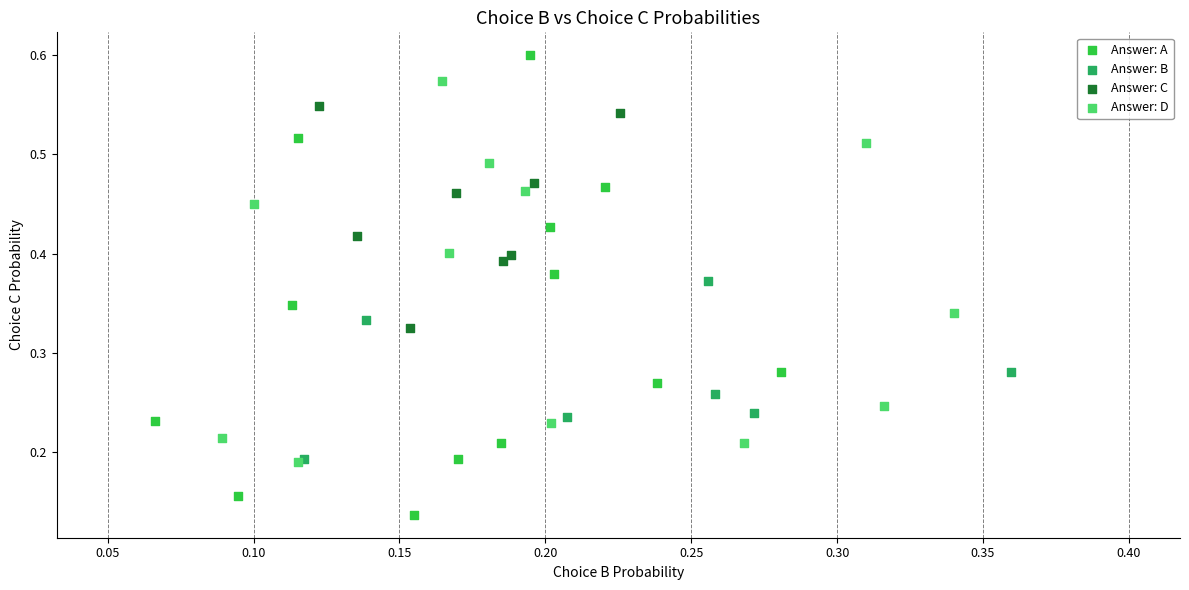

Which series has the widest spread of Y values?

Answer: A